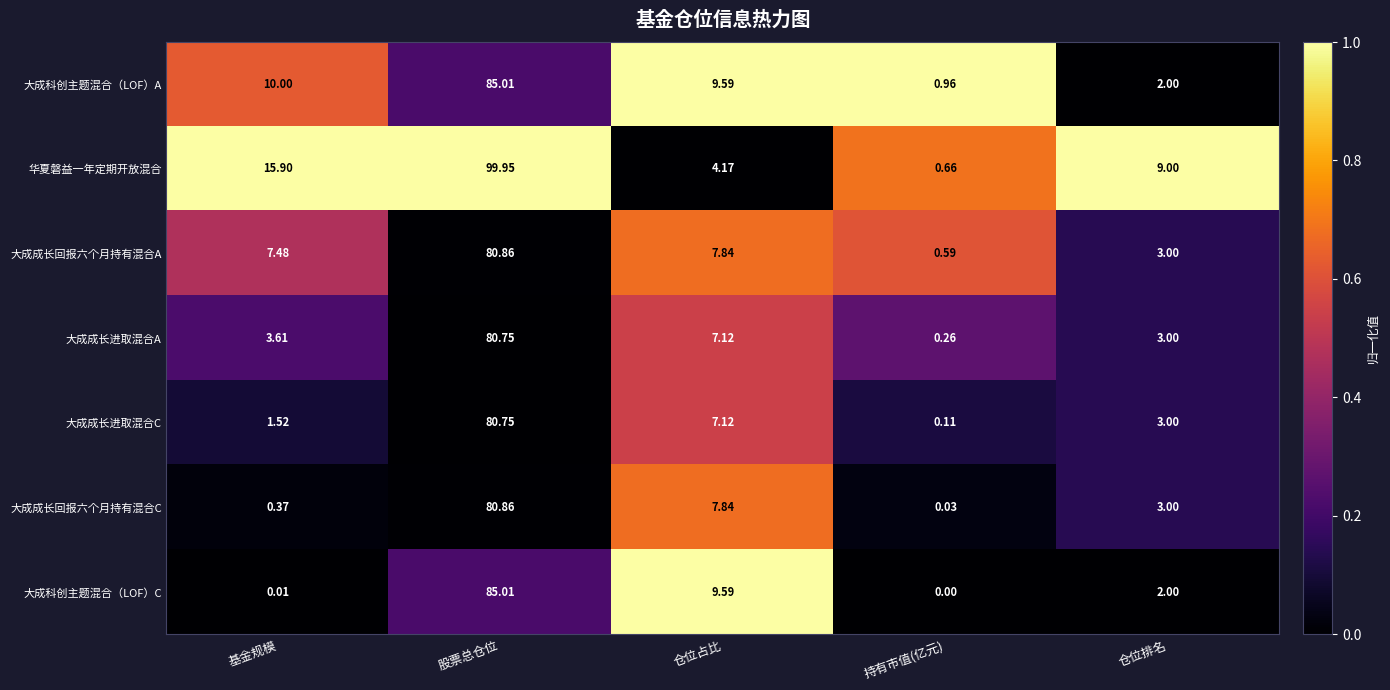

How many distinct data groups are displayed?

7